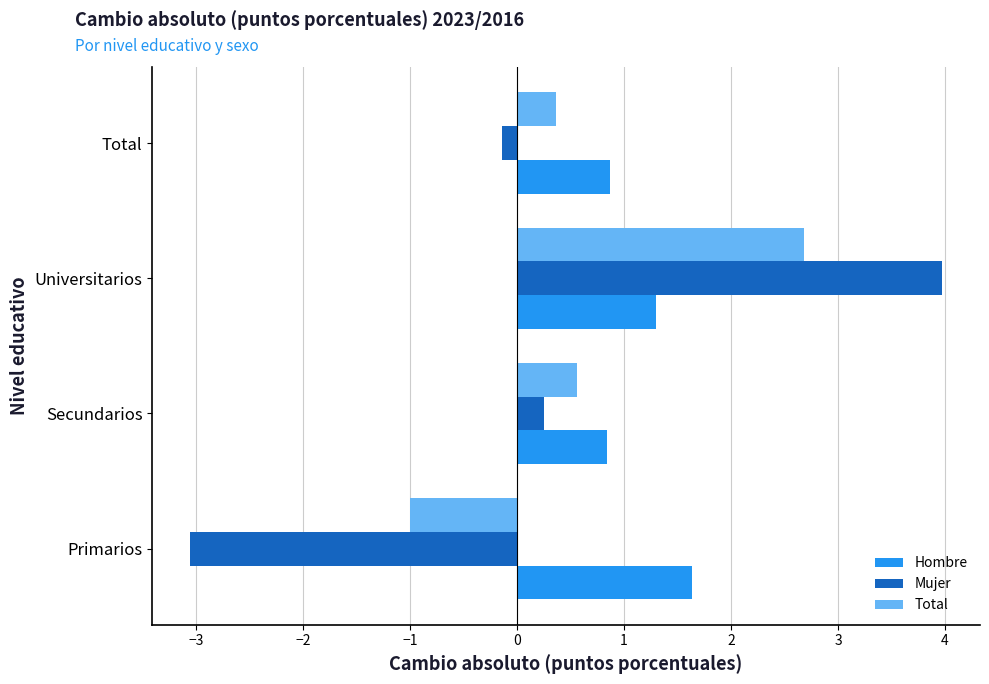

Where is Total nearest to the value 0?

Total